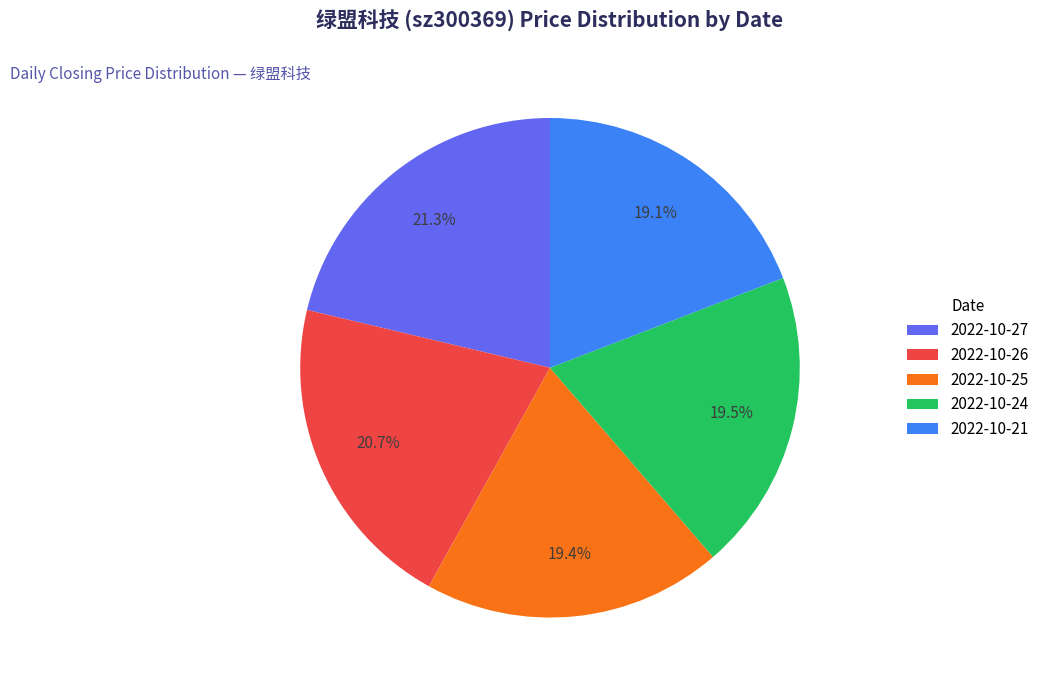

How many segments does this pie chart have?

5